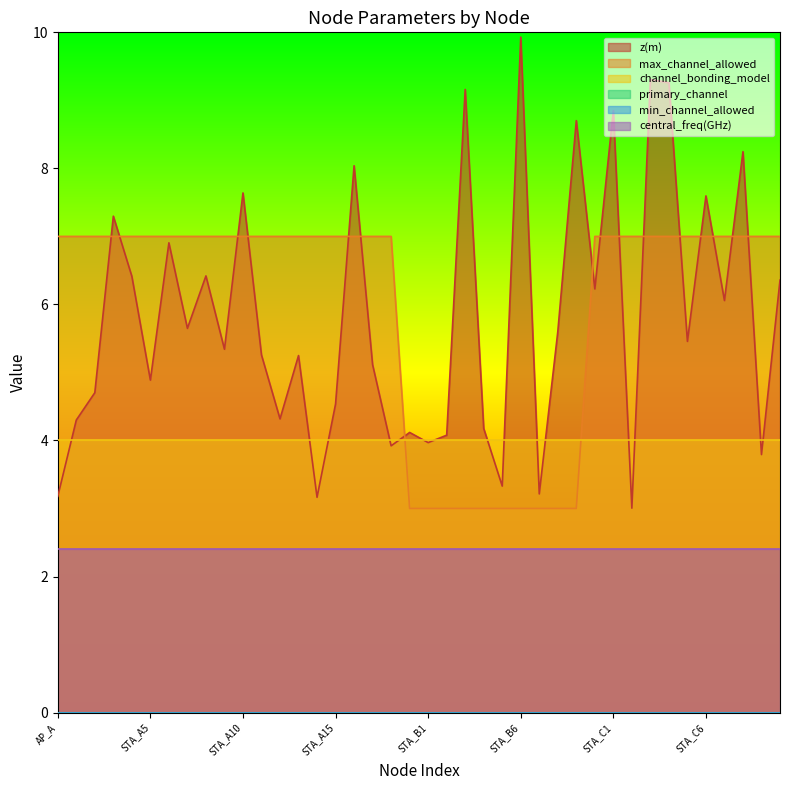

What is the sum of all z(m) values?

232.8